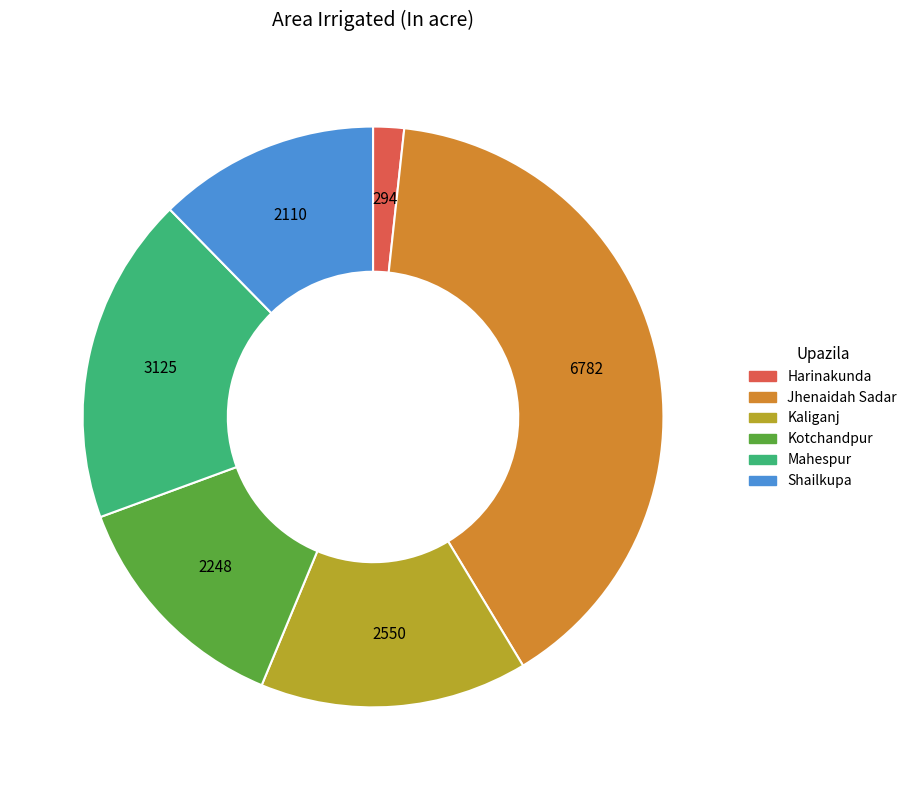

What is the ratio of the value at Mahespur to the value at Jhenaidah Sadar?

0.5